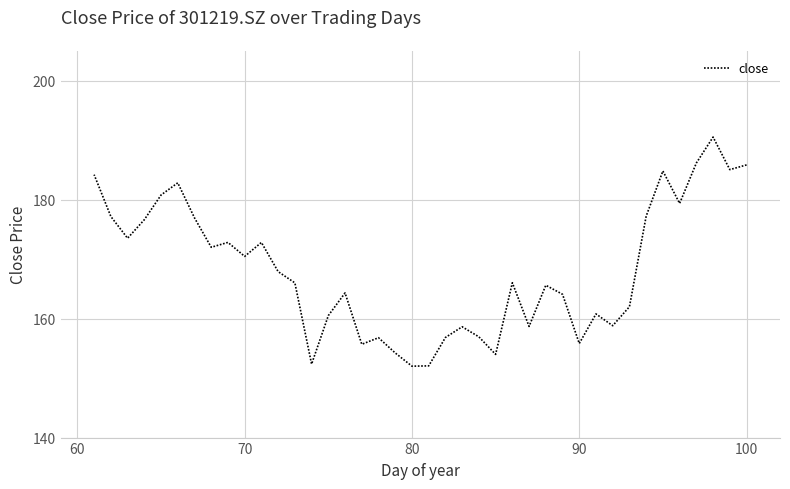

What is the sum of all values?

6728.7